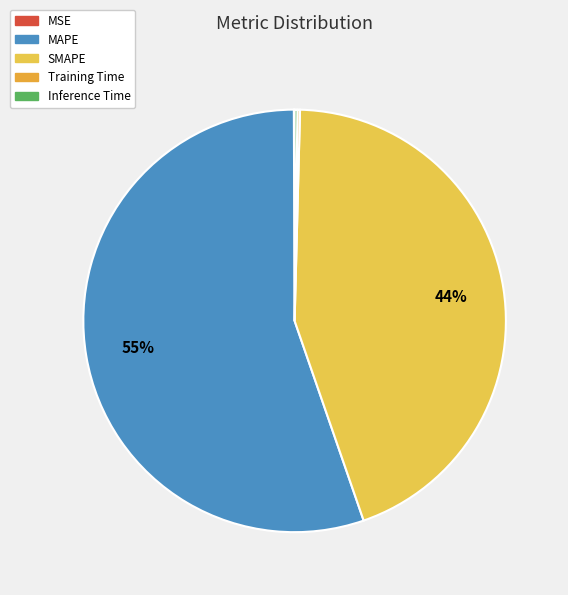

How many slices are in this pie chart?

5